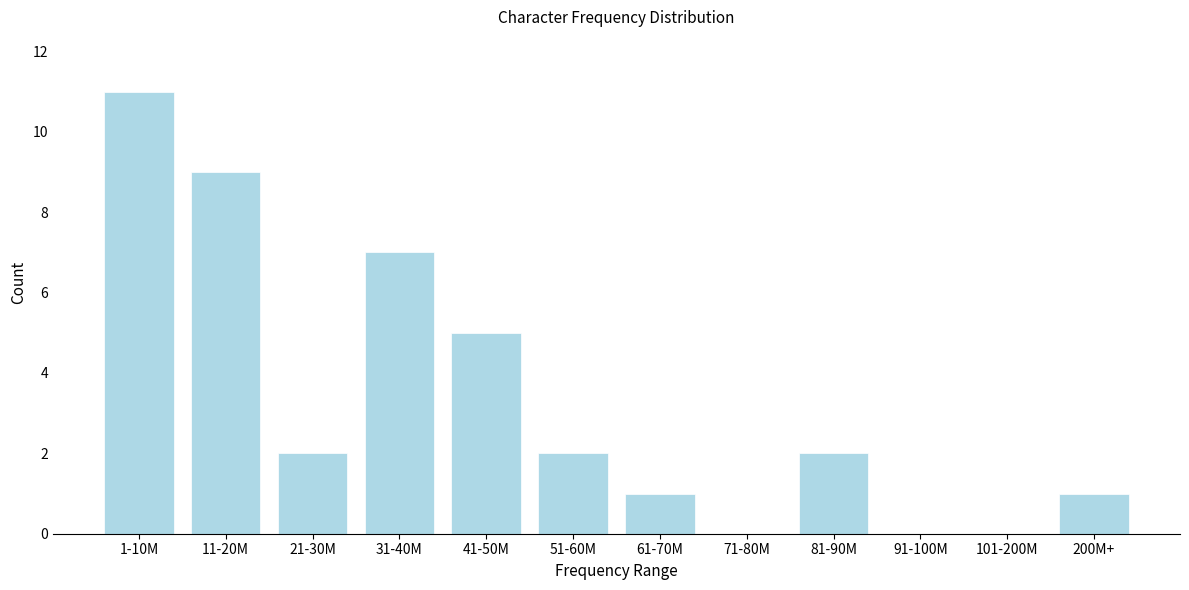

Reading left to right, what are all the values shown in this chart?

1-10M=11	11-20M=9	21-30M=2	31-40M=7	41-50M=5	51-60M=2	61-70M=1	71-80M=0	81-90M=2	91-100M=0	101-200M=0	200M+=1